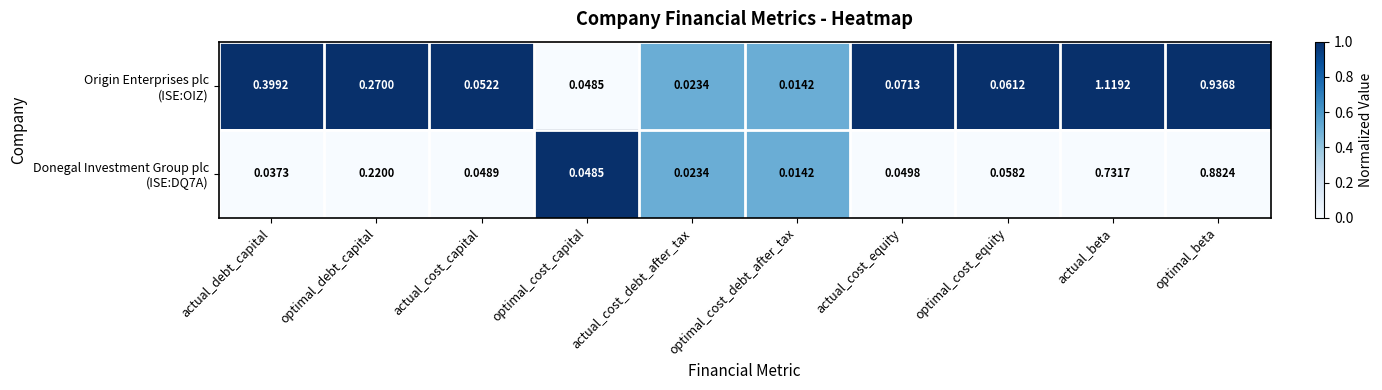

At which category is the sum across all series the highest?

actual_beta